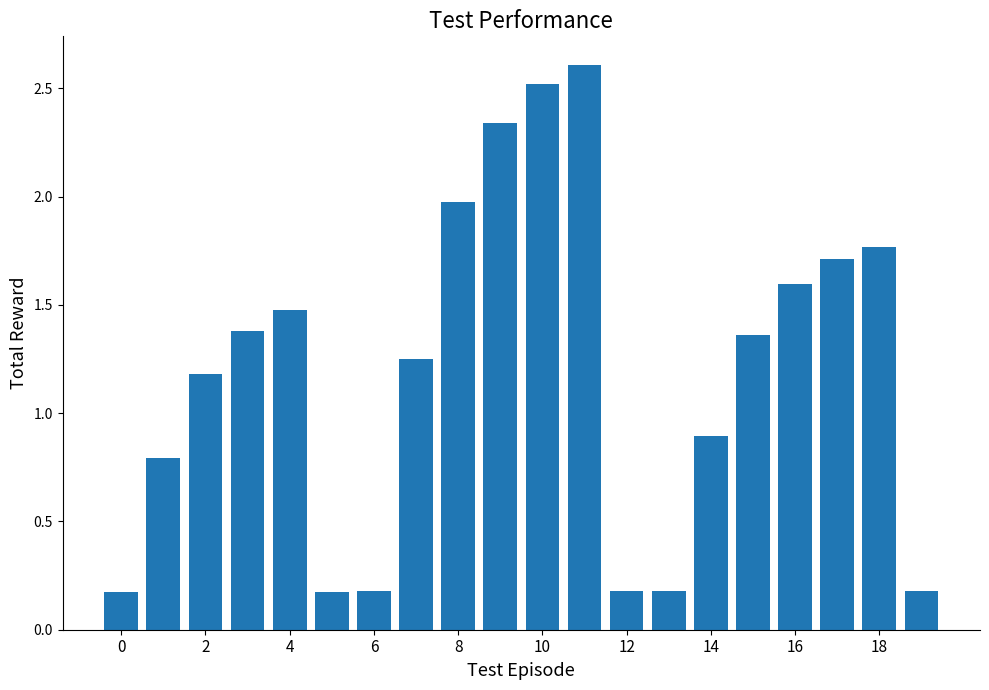

What is the minimum value shown in the chart?

0.2